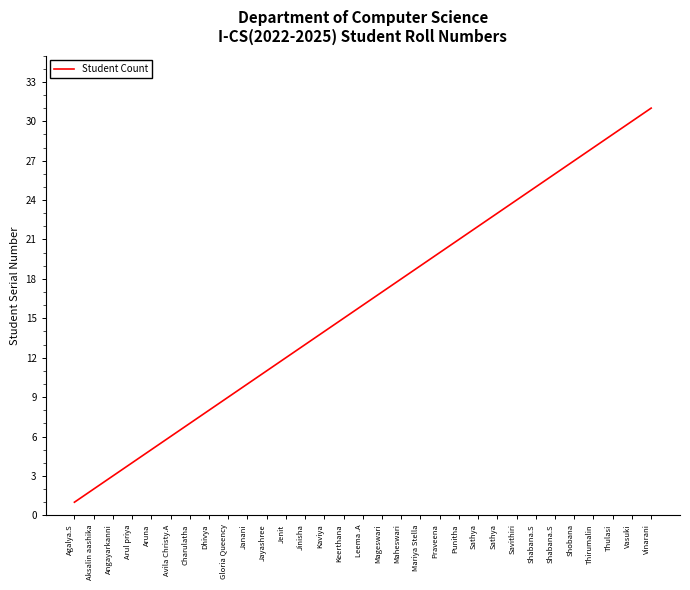

The value at Sathya is 22. True or false?

True